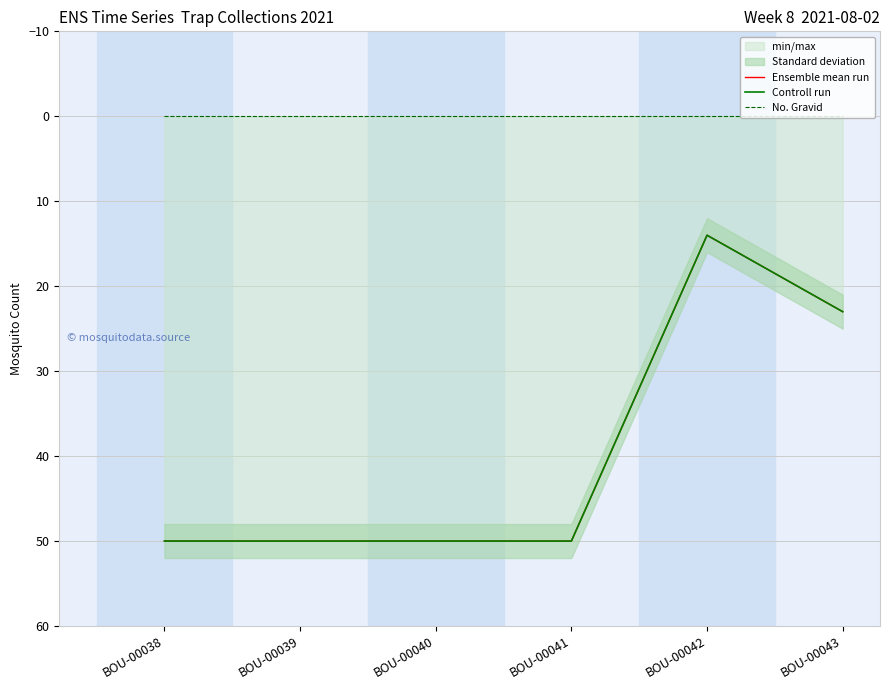

What is the maximum value for Ensemble mean run?

50